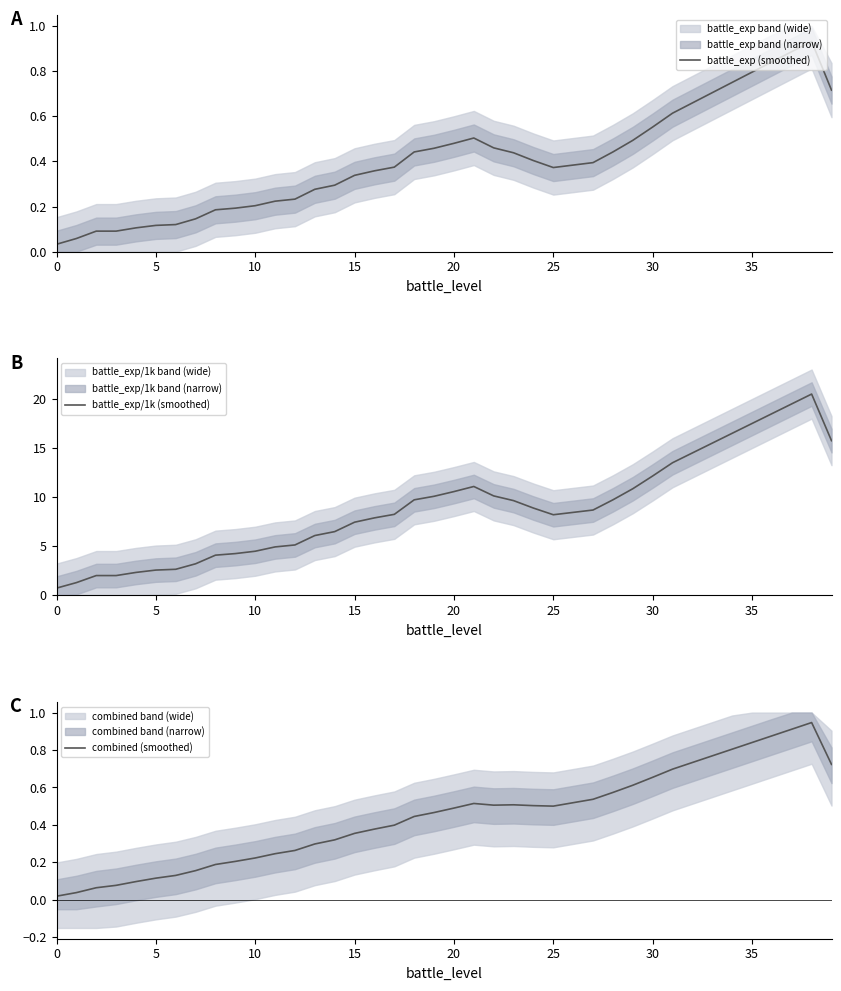

How many lines are shown in the chart?

3